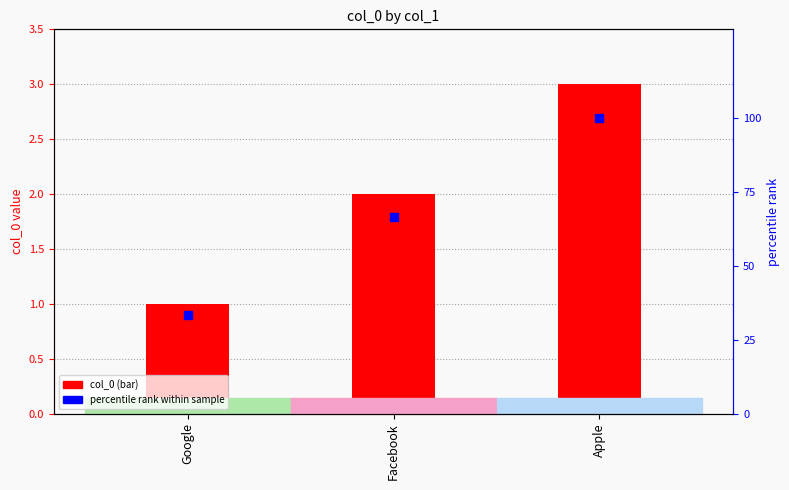

Which series has the largest total across all categories?

percentile rank